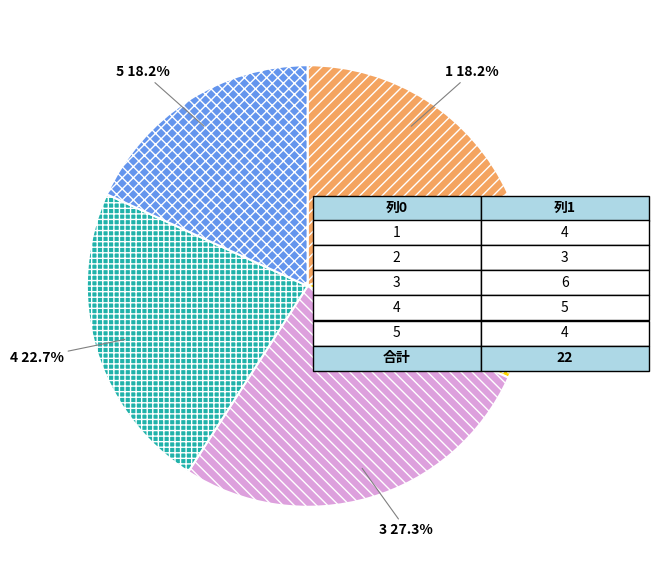

How many slices are in this pie chart?

5